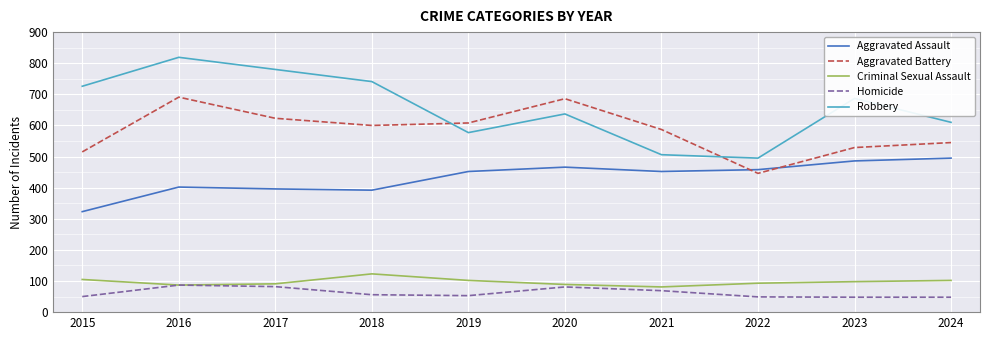

True or false: Homicide and Robbery cross at least once.

False